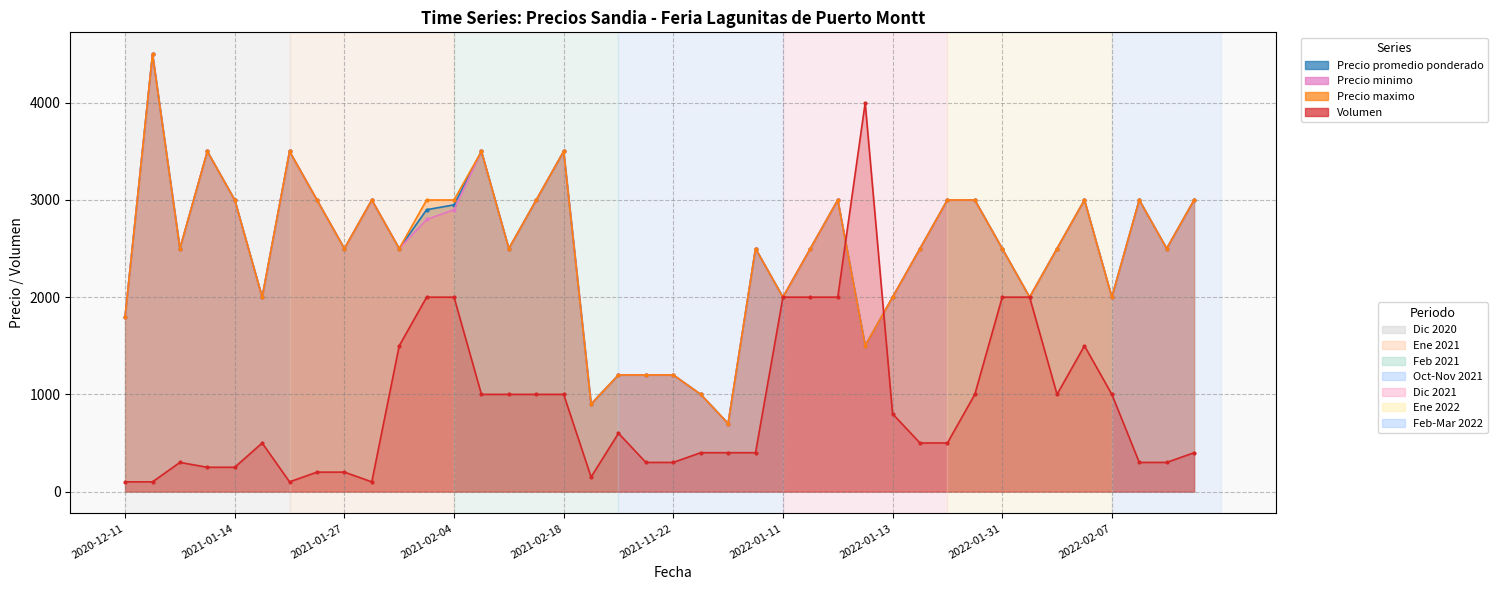

In Volumen, how many points are higher than both neighbors (excluding endpoints)?

5